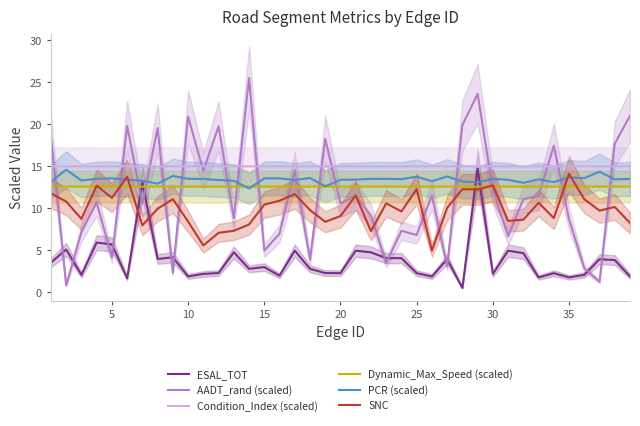

Is it true that Dynamic_Max_Speed (scaled) equals 21.8 at 20?

False